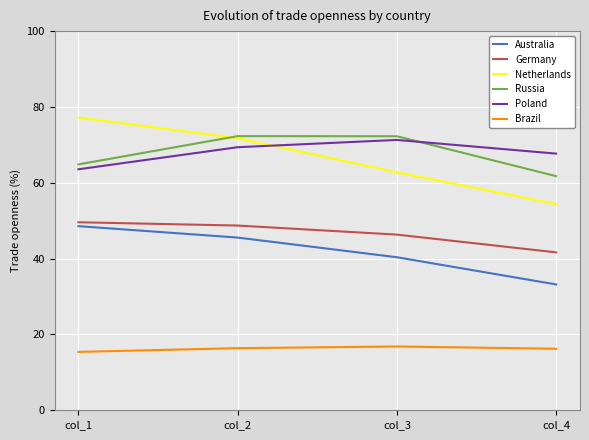

Is the value of Germany at col_1 greater than the value of Australia at col_2?

Yes